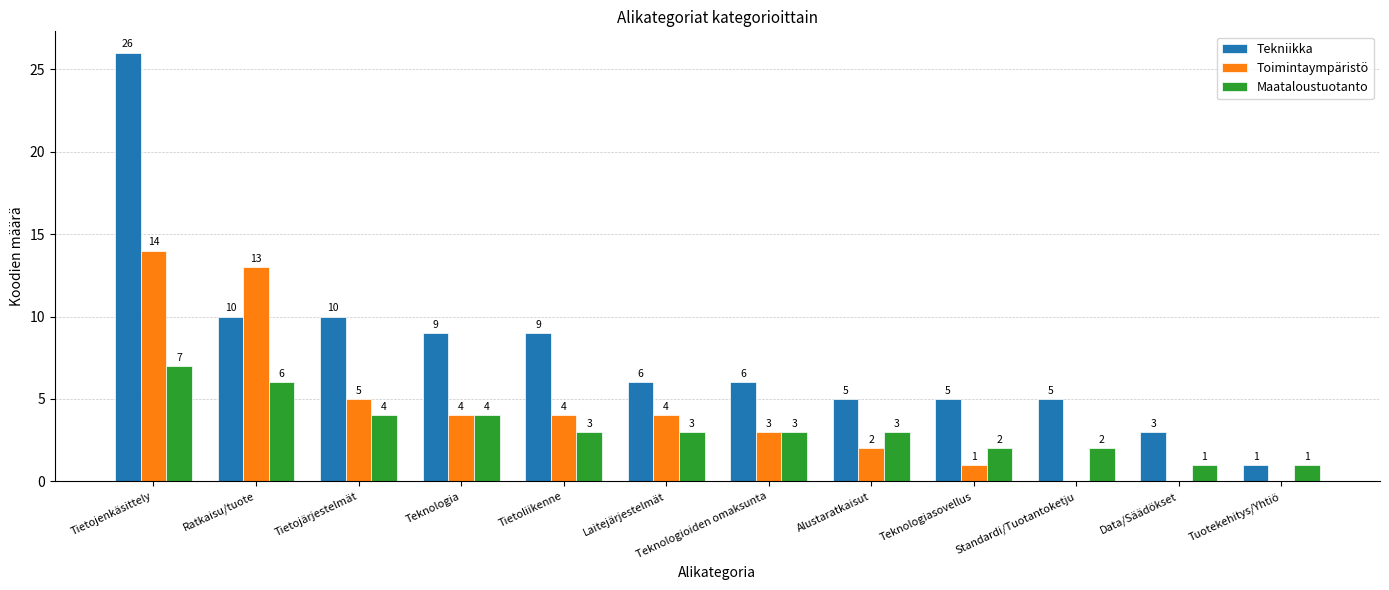

At which label does Tekniikka first exceed 6?

Tietojenkäsittely